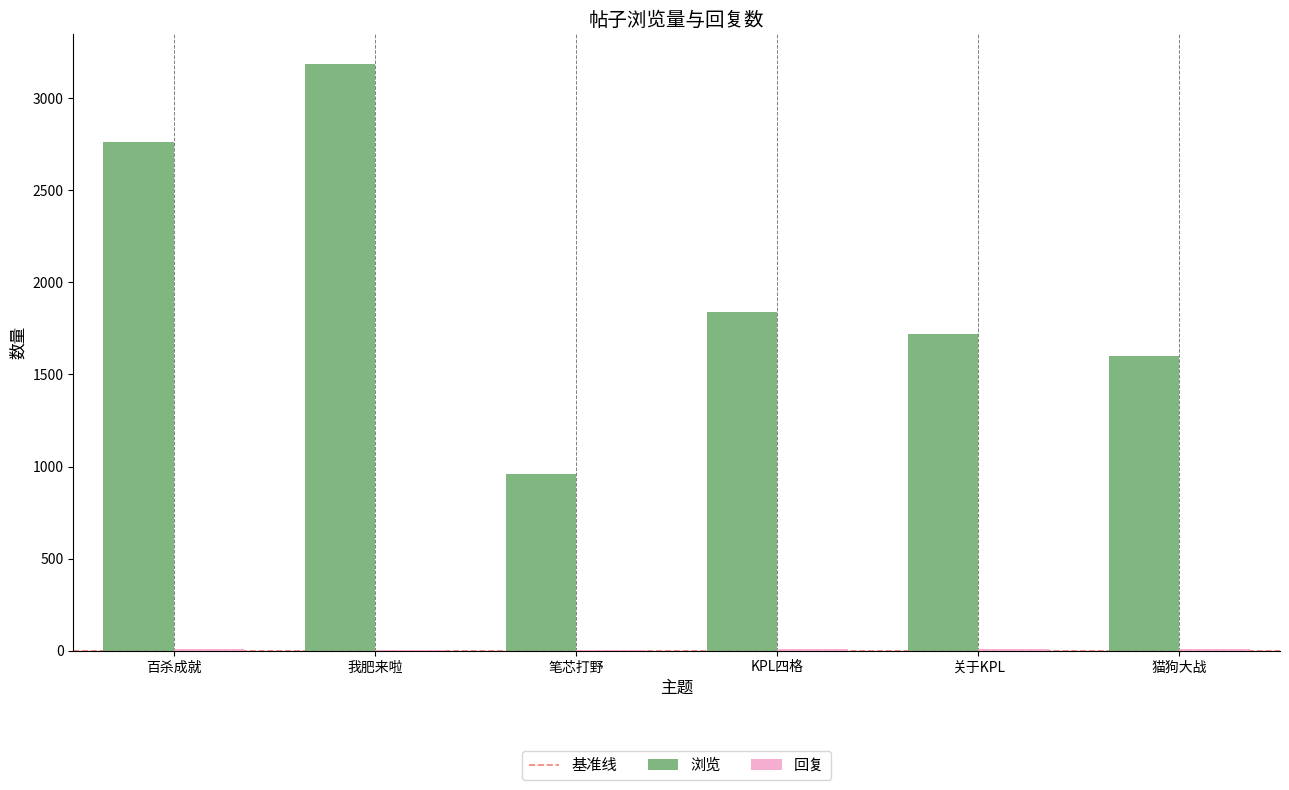

Between 我肥来啦 and 猫狗大战, which series saw the biggest shift?

浏览